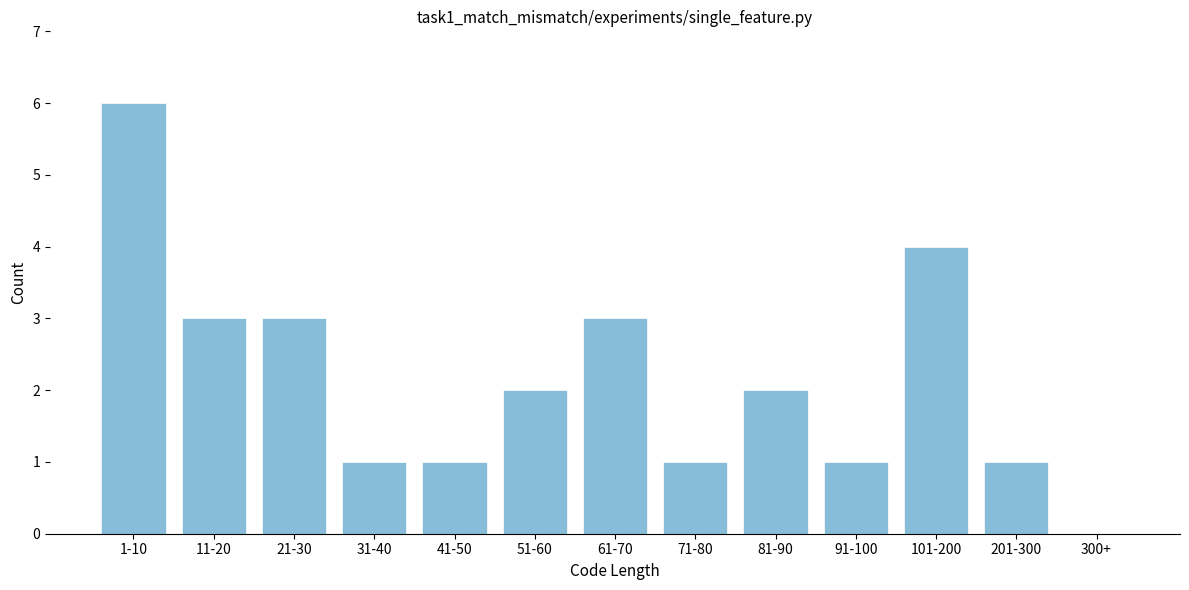

Reading left to right, list all the values displayed in this chart.

1-10=6	11-20=3	21-30=3	31-40=1	41-50=1	51-60=2	61-70=3	71-80=1	81-90=2	91-100=1	101-200=4	201-300=1	300+=0